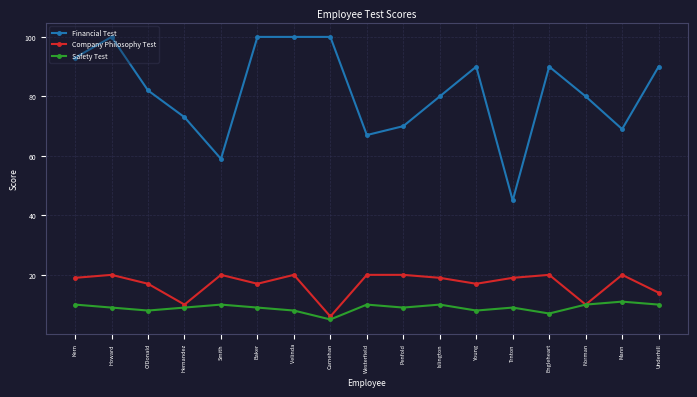

What is the average value of the Safety Test series?

9